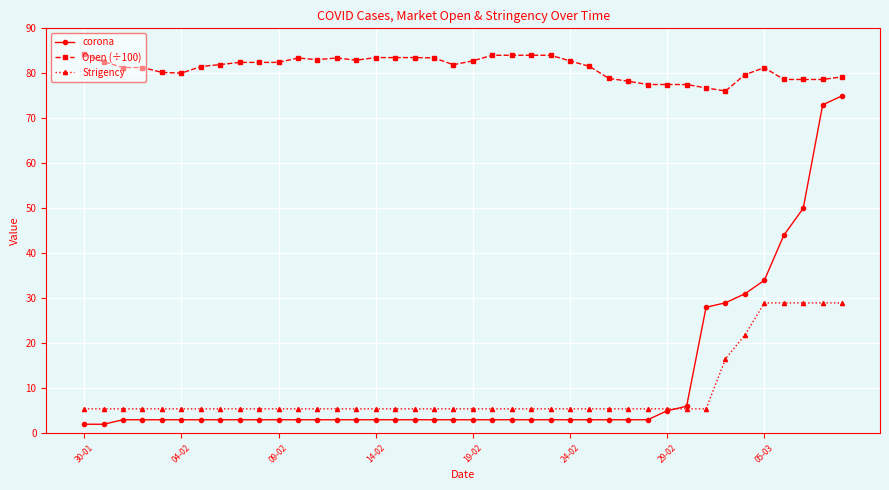

Which series has the largest total across all categories?

Open (÷100)